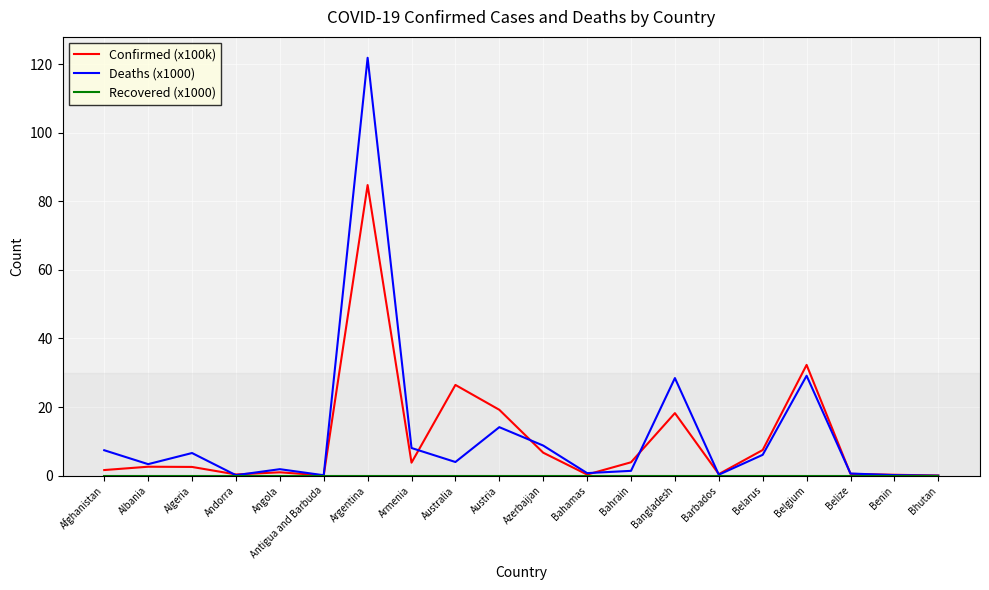

Is the value of Confirmed (x100k) at Armenia greater than the value of Deaths (x1000) at Belgium?

No